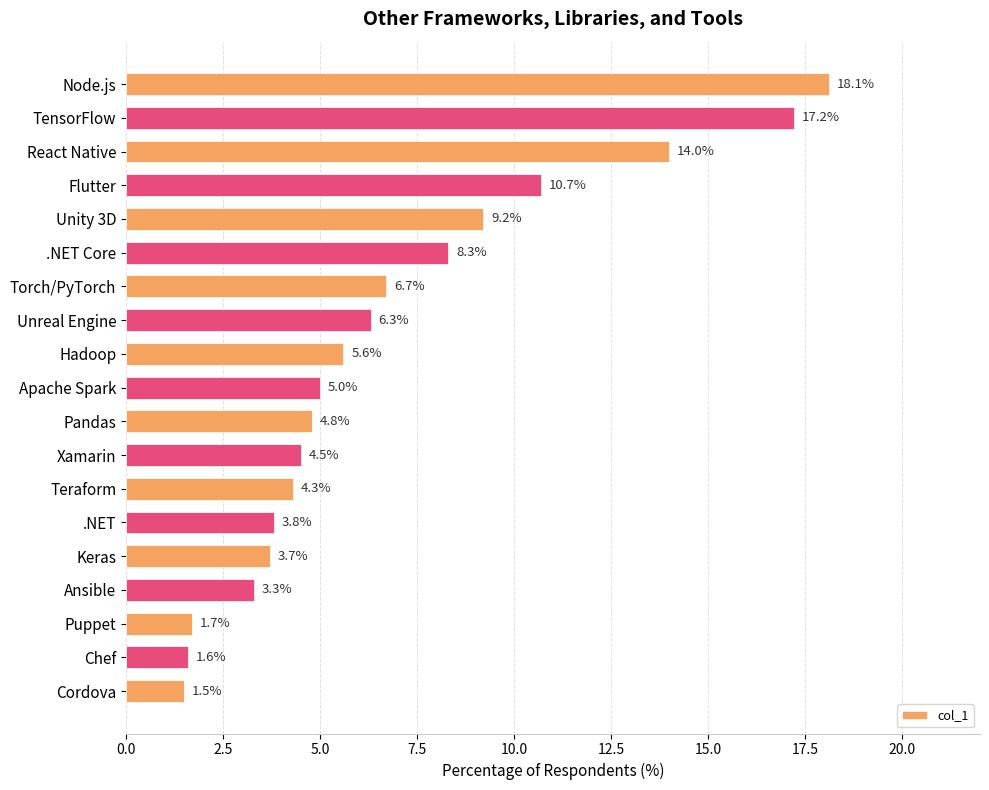

How many values are below 5?

9